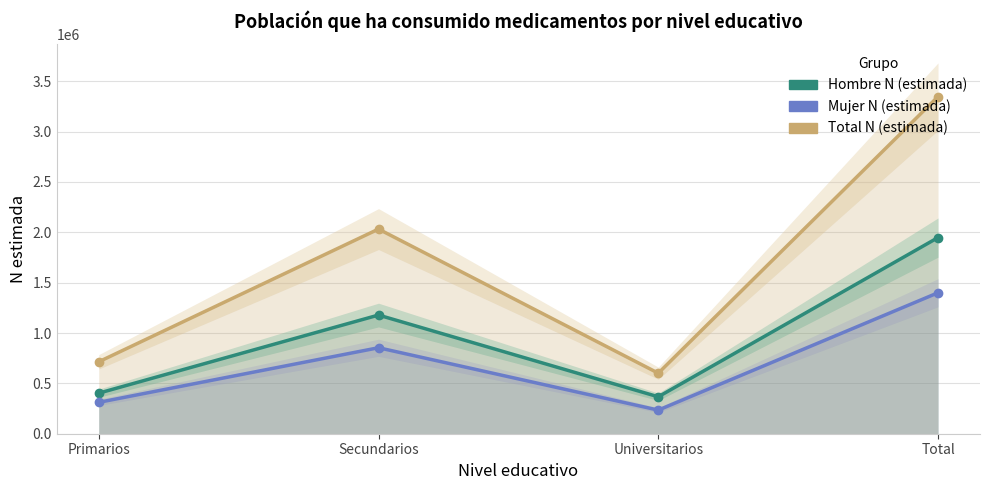

What is the label of the 2nd point from the right?

Universitarios